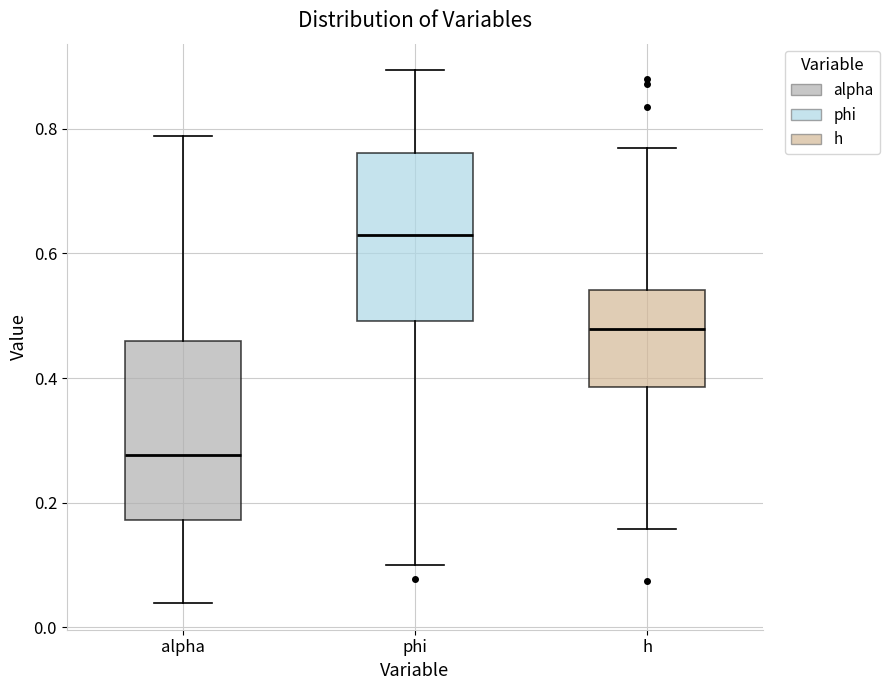

Reading left to right, read every box against the y-axis: the position of its median line, the range the box covers, and the ends of its whiskers. The values are not printed on the chart, so give them approximately, as read against the axis.

alpha: median 0.28, box 0.18 to 0.46, whiskers 0.04 to 0.78
phi: median 0.64, box 0.50 to 0.76, whiskers 0.10 to 0.90
h: median 0.48, box 0.38 to 0.54, whiskers 0.16 to 0.76